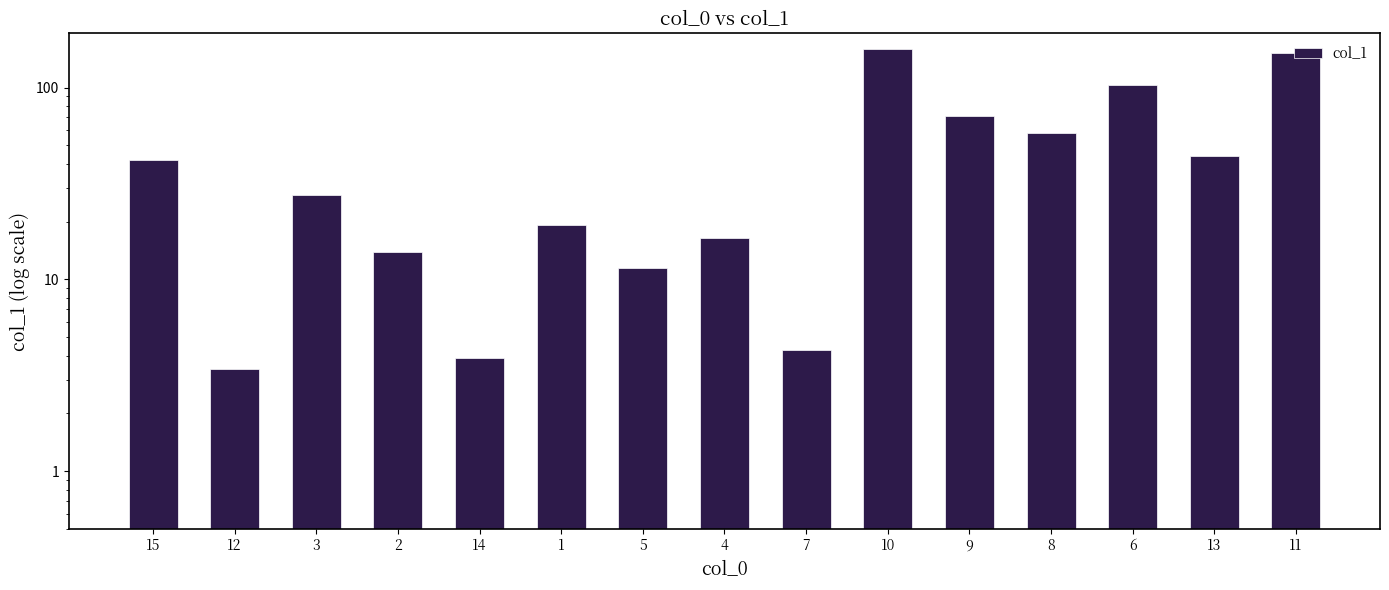

What is the label of the 9th bar from the left?

7